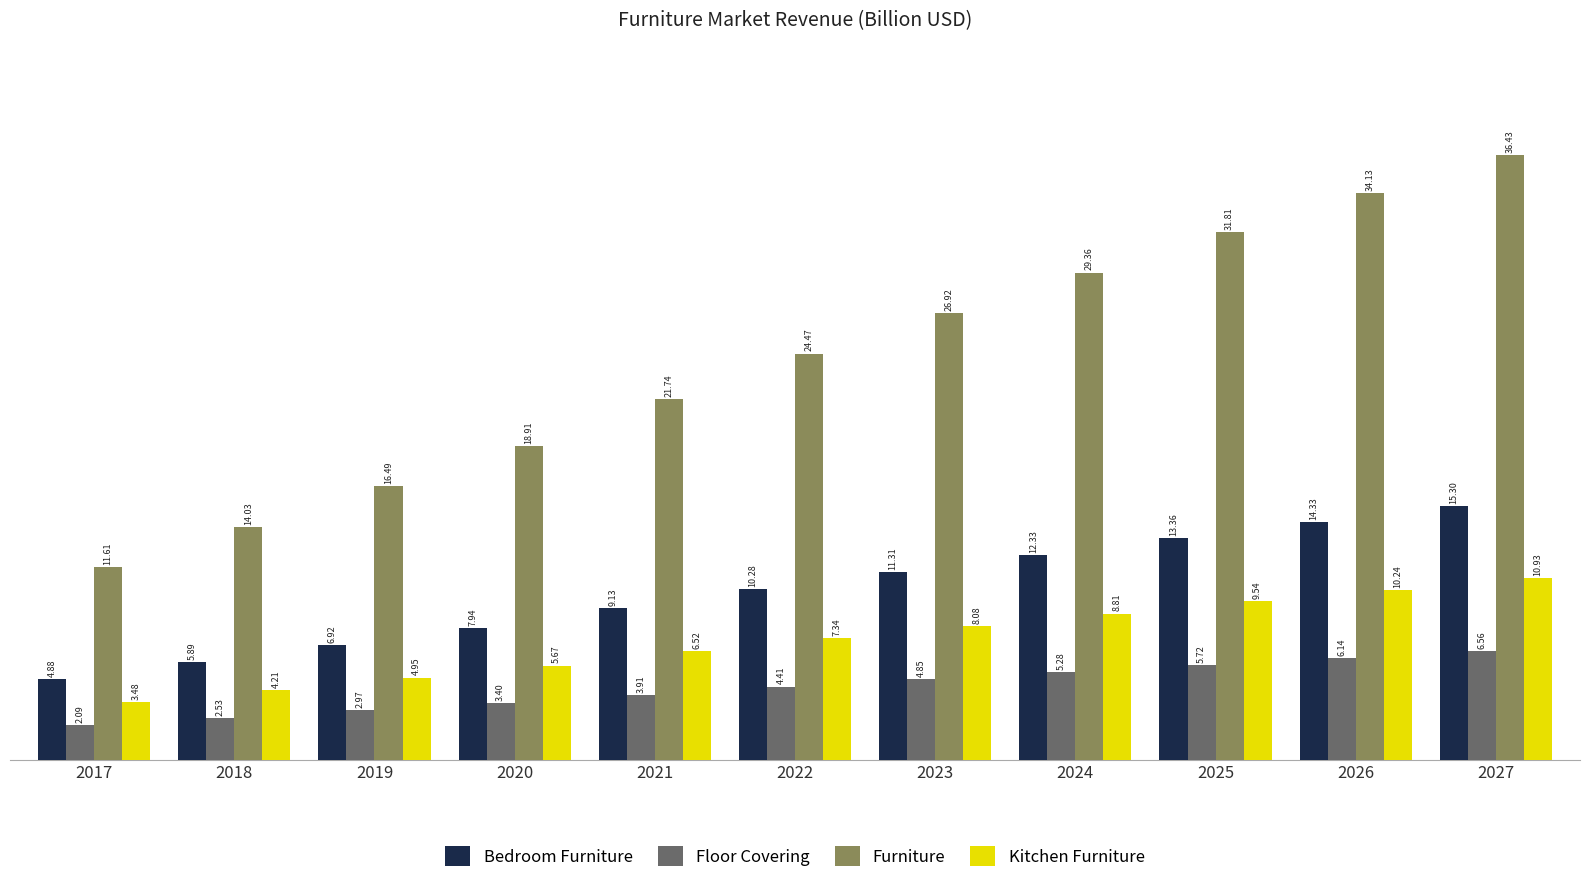

The value of Bedroom Furniture at 2022 is 10.3. True or false?

True